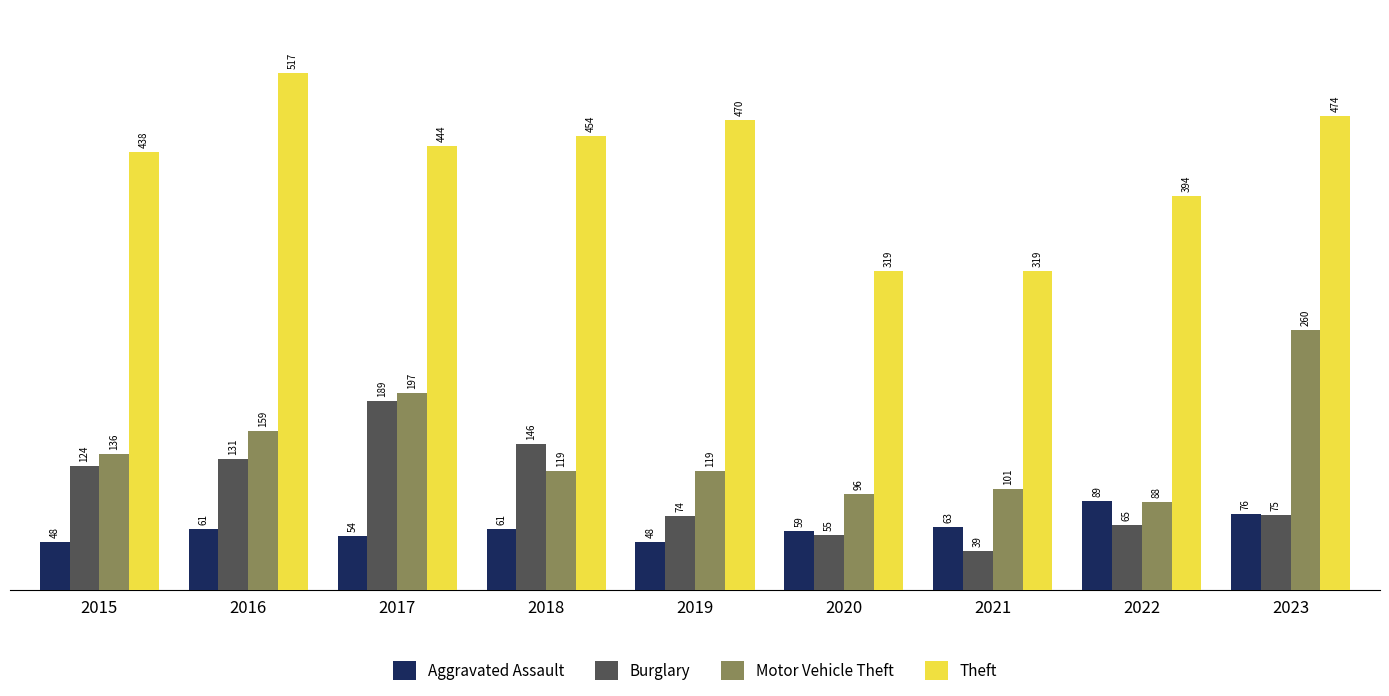

What is the difference between the second highest and minimum values in the Aggravated Assault series?

28